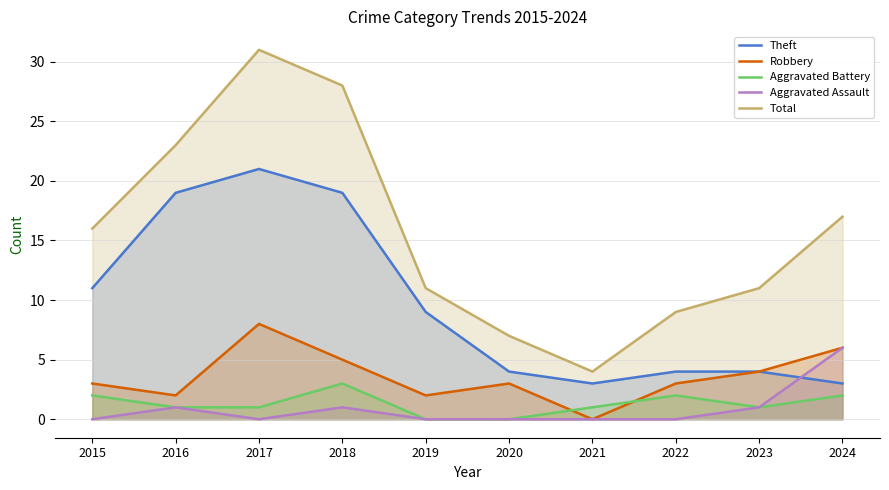

What is the minimum value for Total?

4